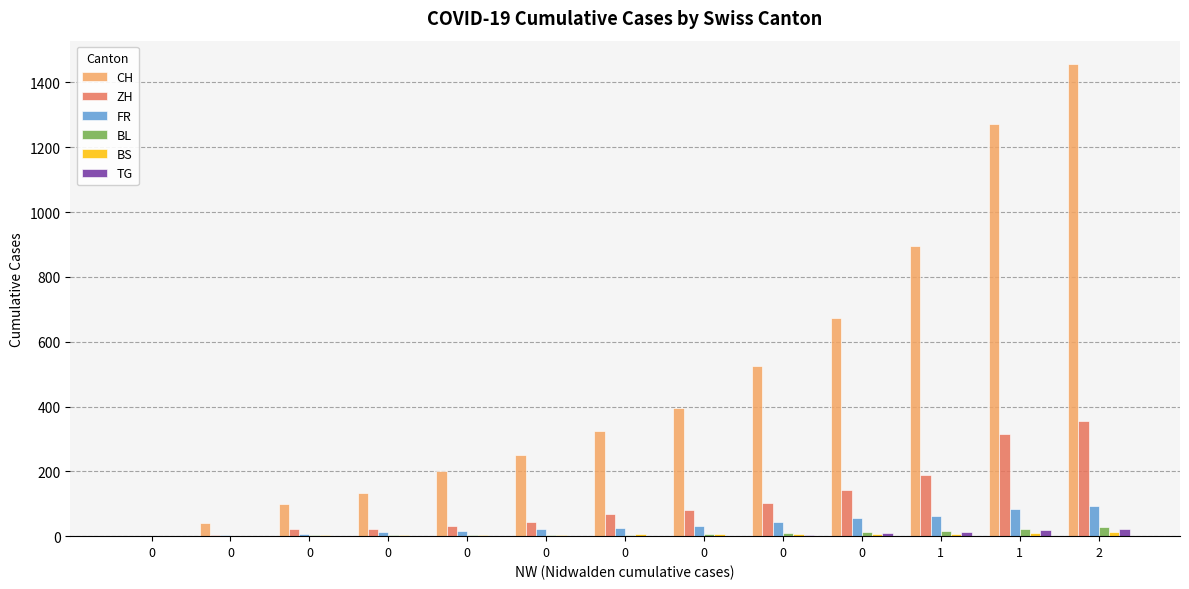

How many groups of bars are there?

13